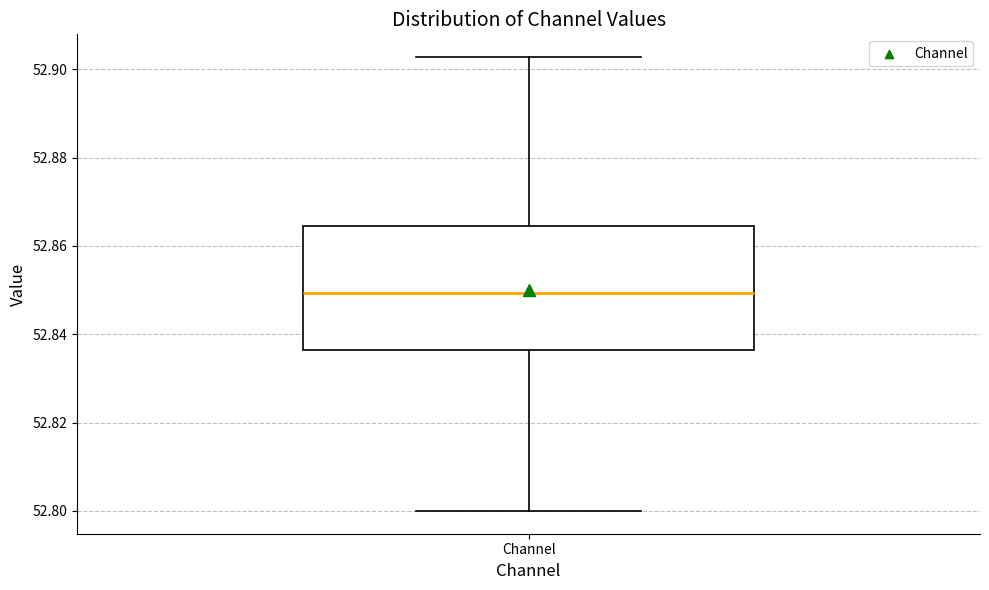

Where does the lower whisker of the box for Channel end on the y-axis? The values are not printed on the chart, so give them approximately, as read against the axis.

52.800